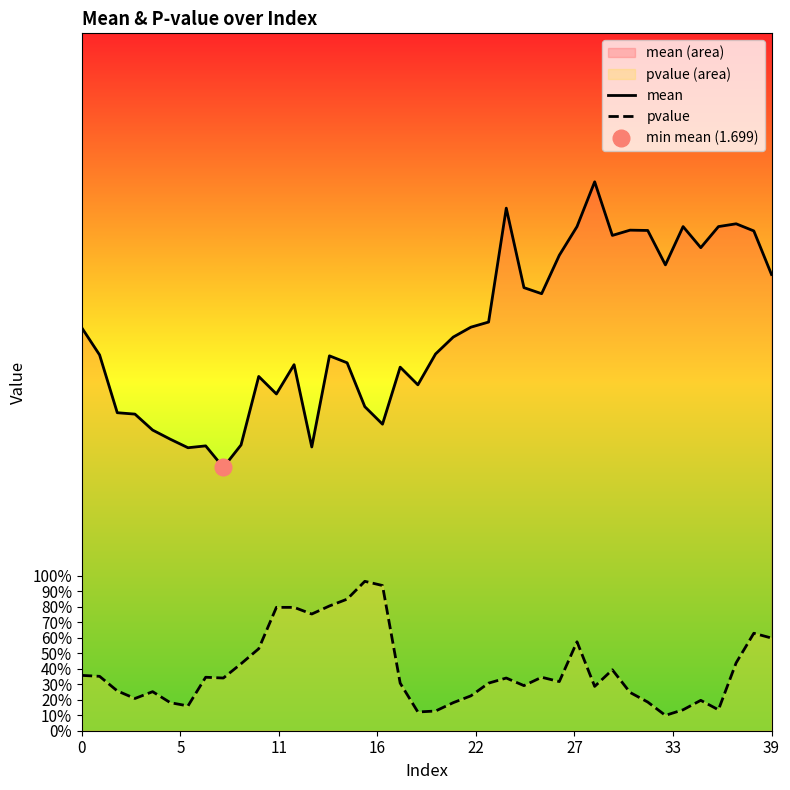

Is the value of mean at 23 greater than the value of pvalue at 22?

Yes